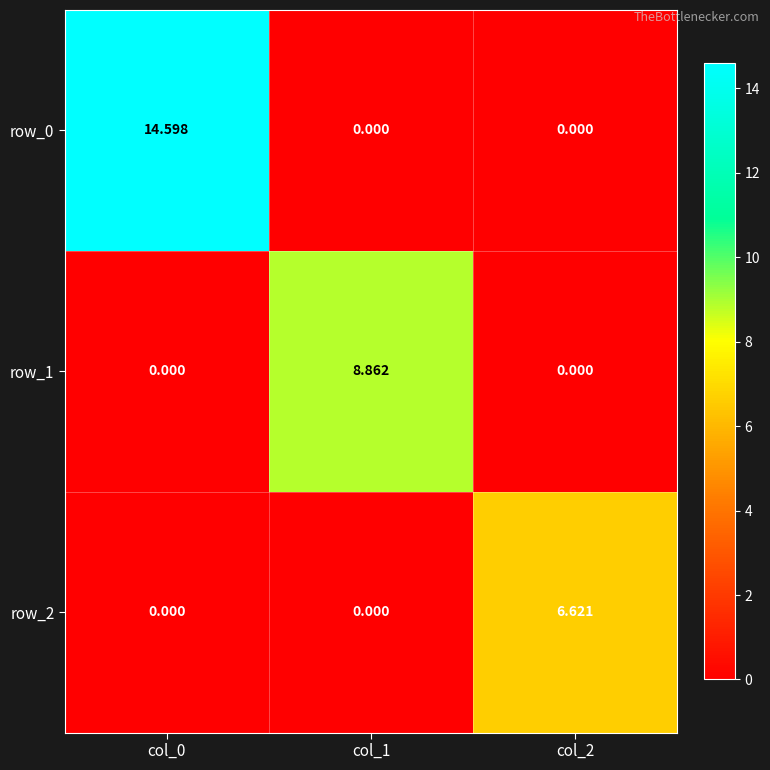

List the series in order of their overall mean, lowest first.

row_2, row_1, row_0